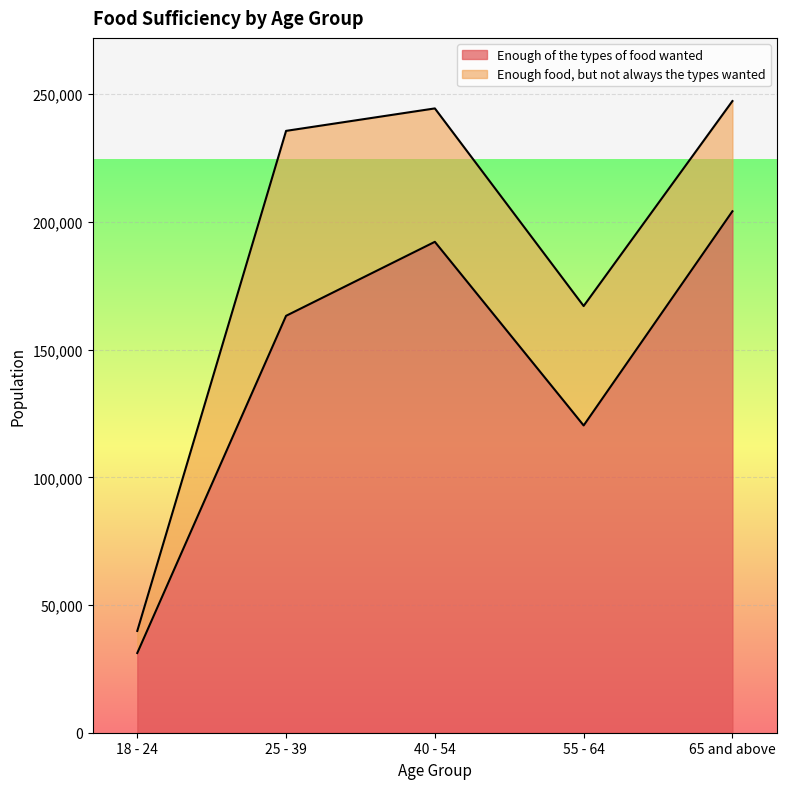

At which category does the data reach its first local valley?

55 - 64